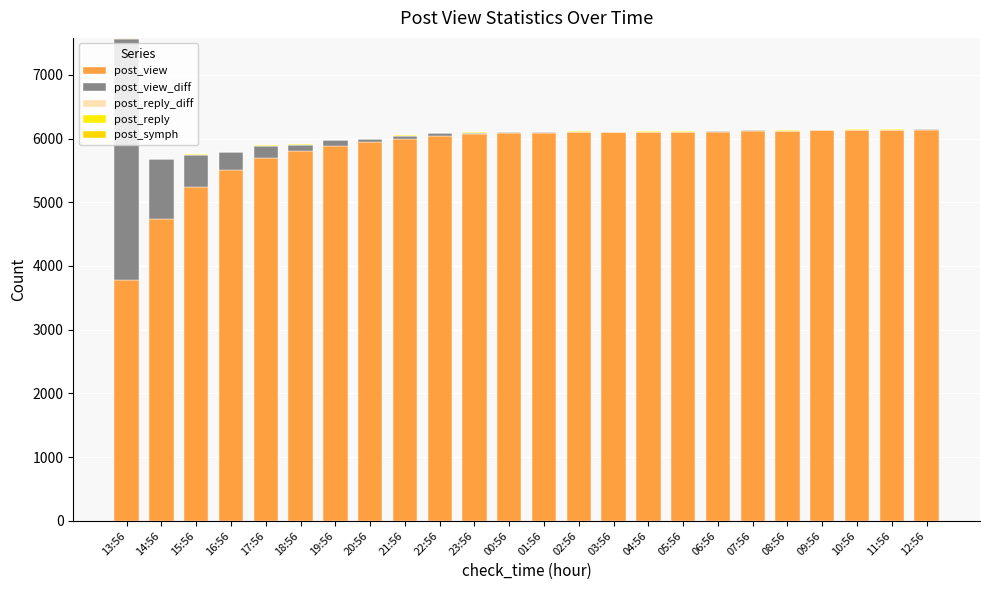

What is the total value across all series at 11:56?

6144